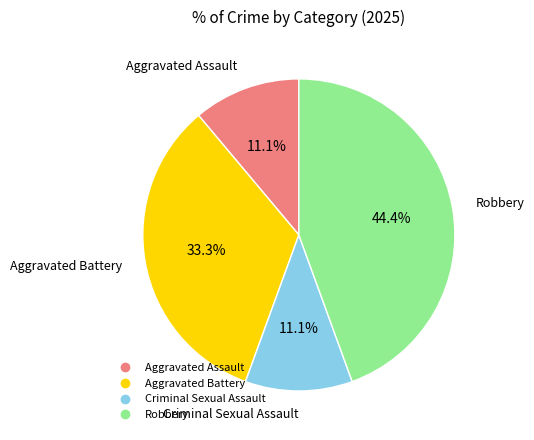

What portion of the pie excludes Criminal Sexual Assault?

88.9%